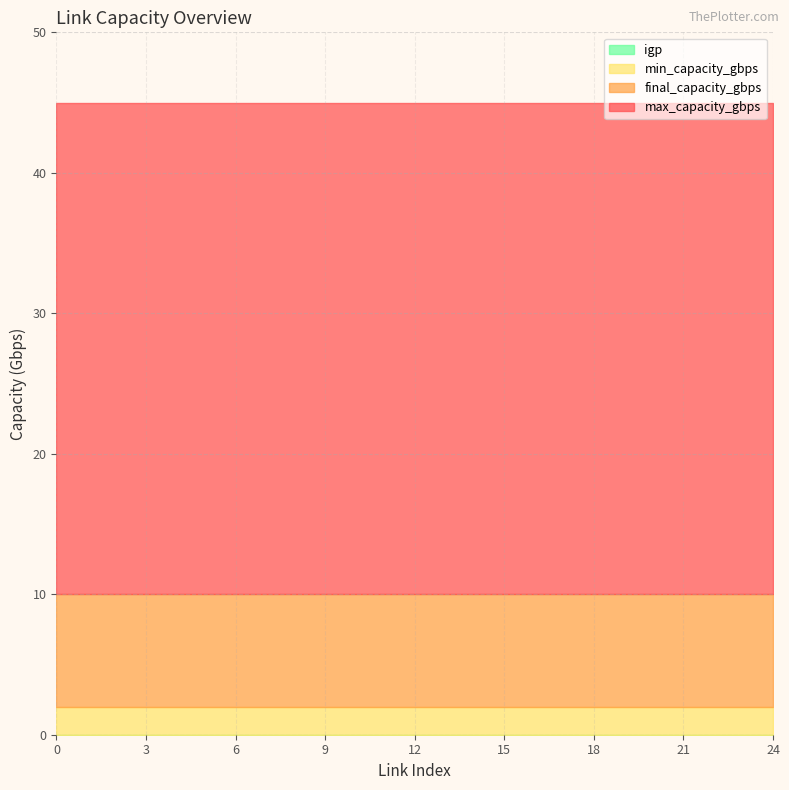

What is the spread (max minus min) of values at 3?

45